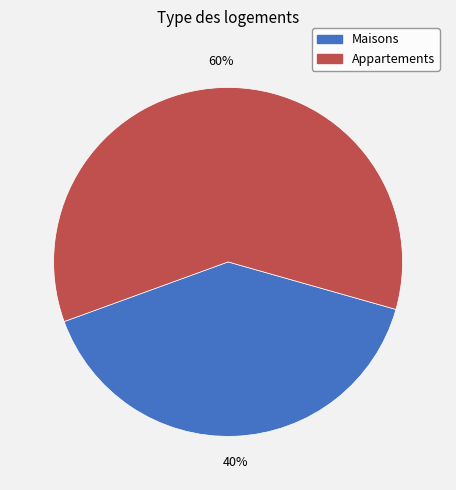

How many segments does this pie chart have?

2